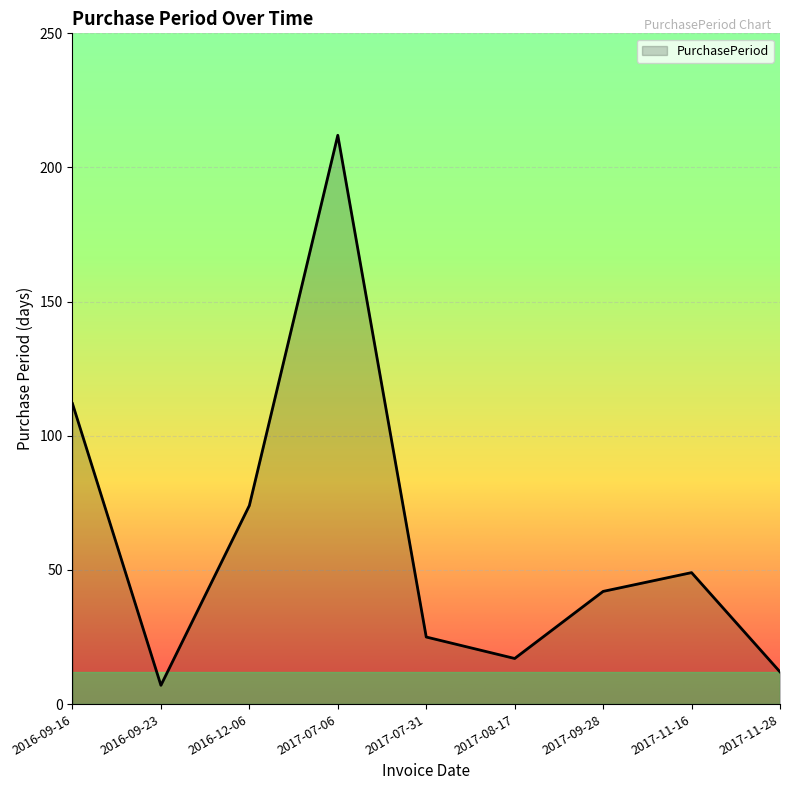

Where is the data nearest to the value 109?

2016-09-16